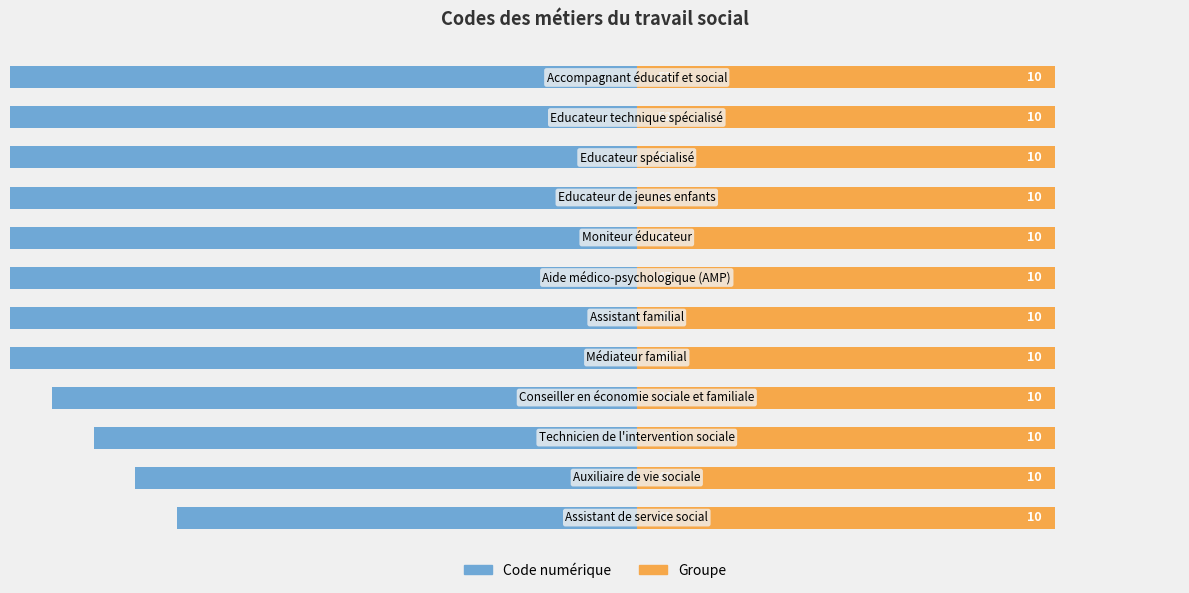

The value of Groupe at 9 is 0.9. True or false?

False